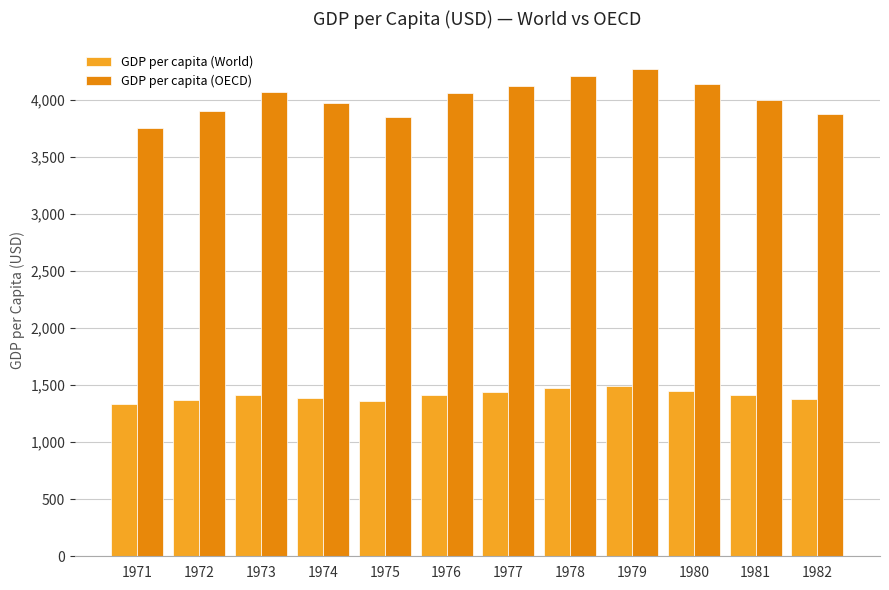

The GDP per capita (OECD) series shows 4125.5 at 1977. True or false?

True